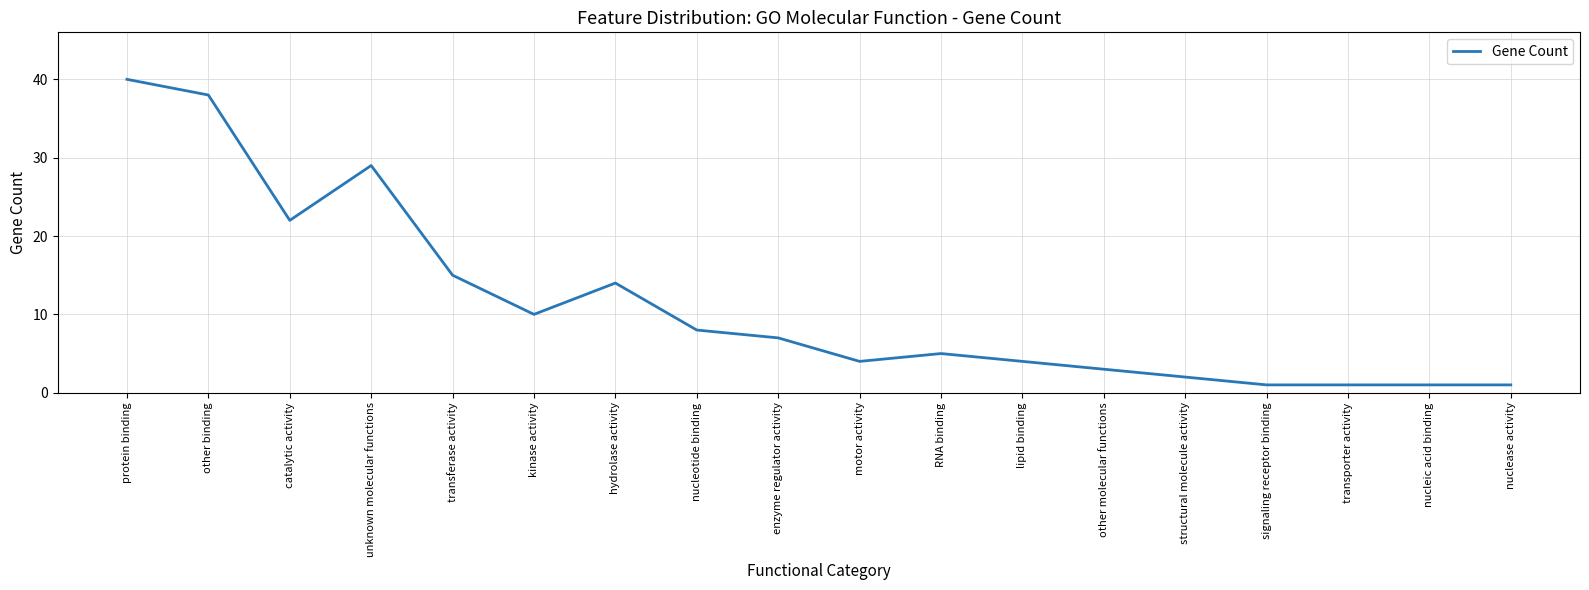

What position from the right is motor activity?

9